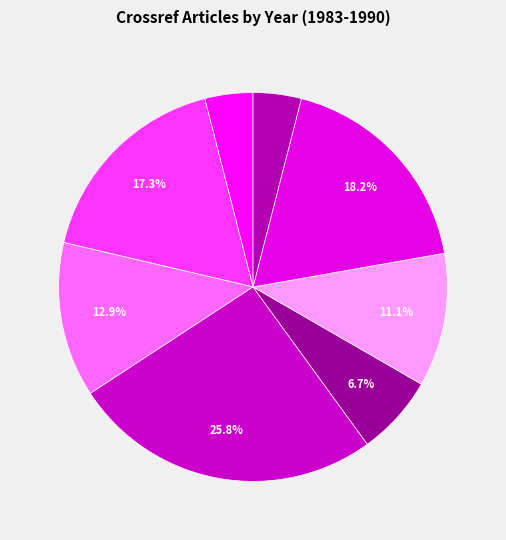

Rank the categories by value from lowest to highest.

1983, 1990, 1987, 1988, 1985, 1984, 1989, 1986